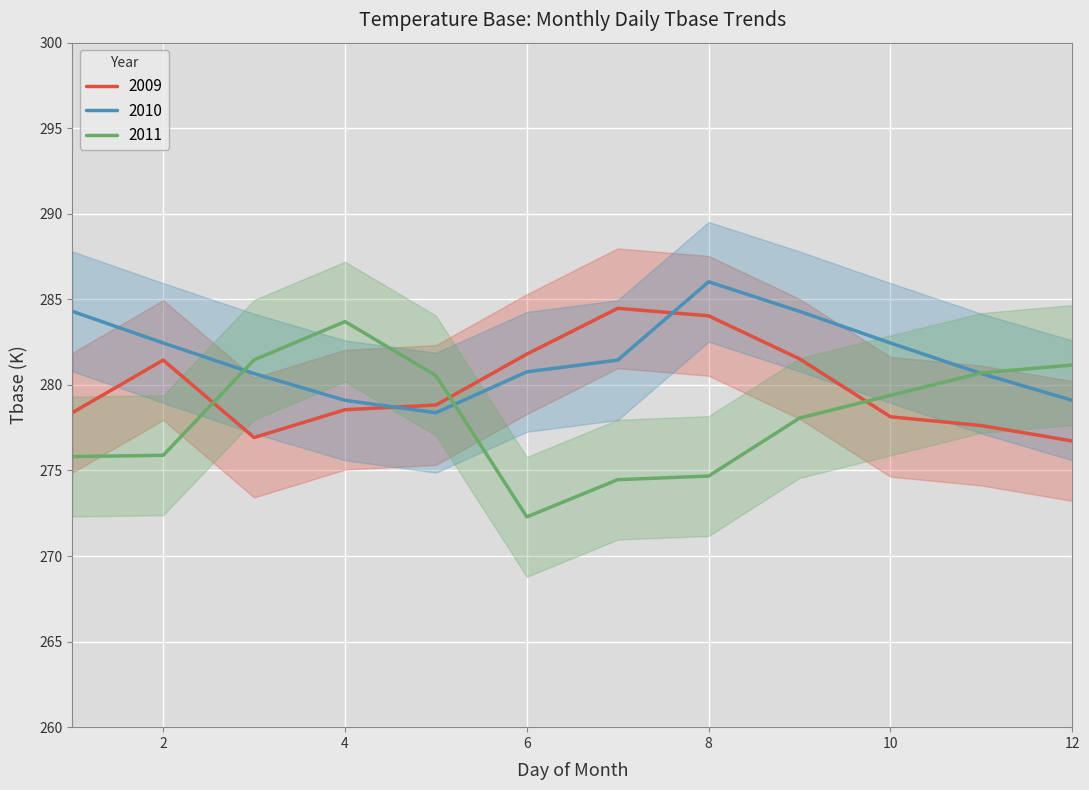

Where does the 2010 series first go above 281?

1